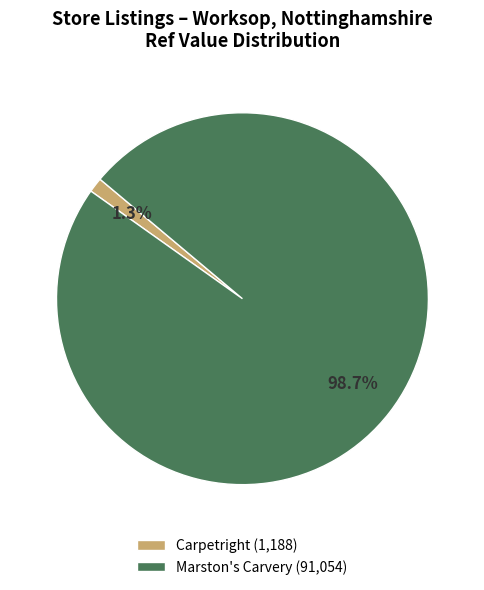

What percentage is NOT represented by Carpetright (1,188)?

98.7%